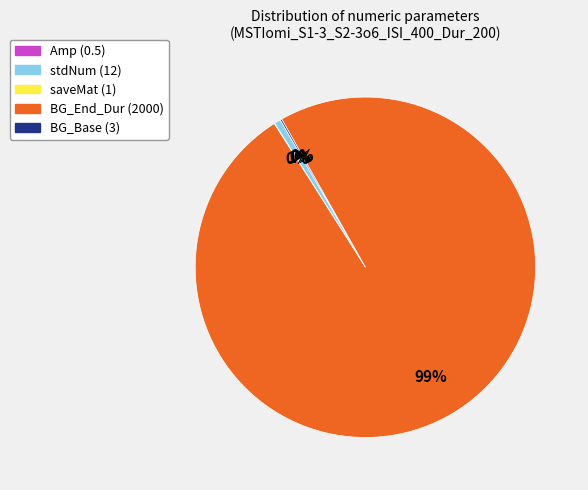

To the nearest percent, what is the average slice percentage?

20%